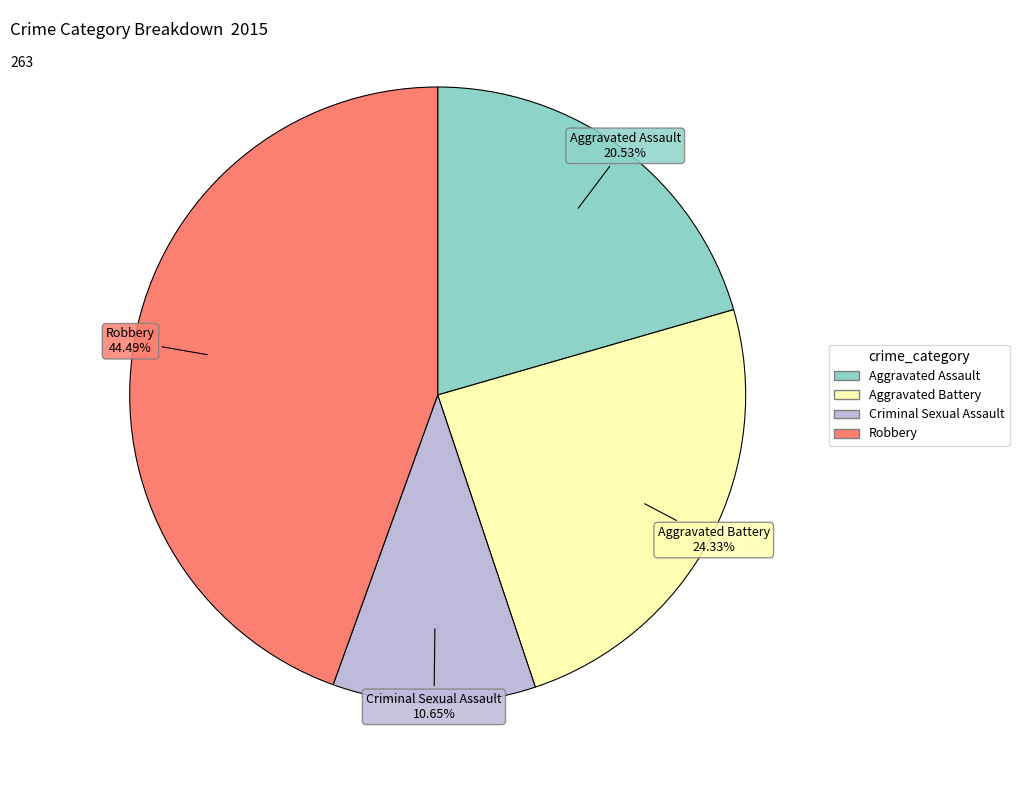

Is it true that Criminal Sexual Assault is 5% of the pie?

False